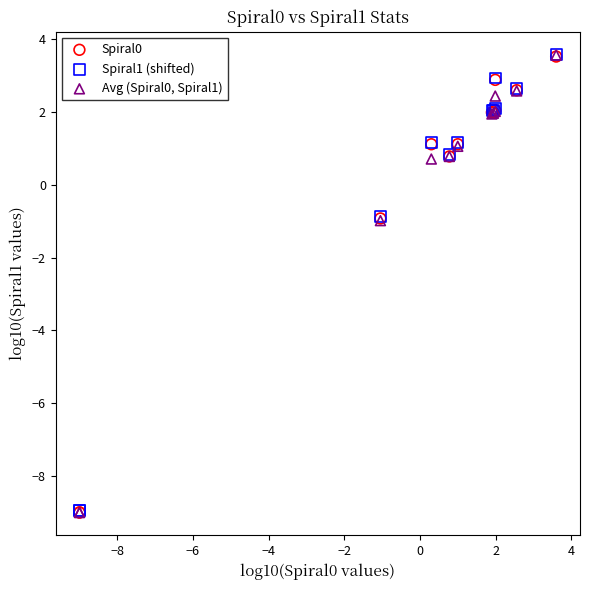

Which series has the largest Y range (max minus min)?

Avg (Spiral0, Spiral1)